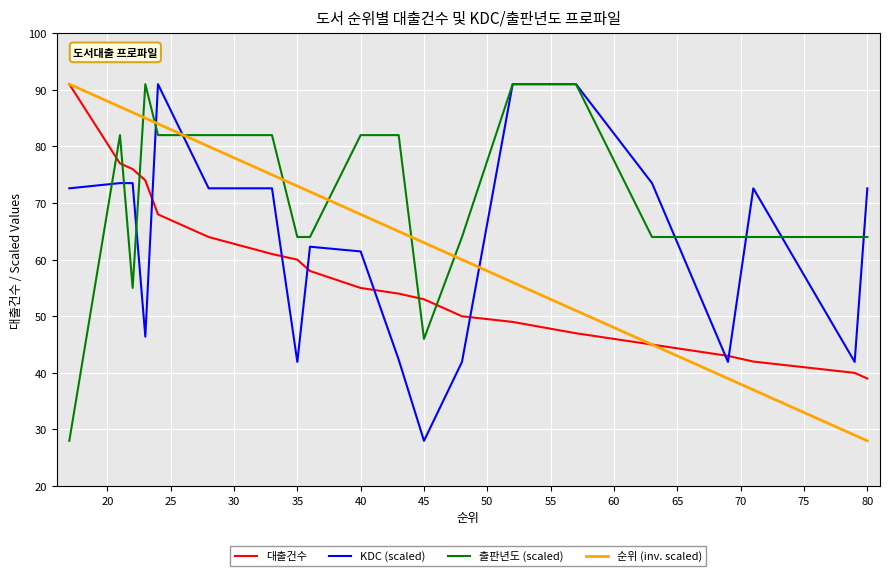

What is the lowest value of the 출판년도 (scaled) series?

28.0